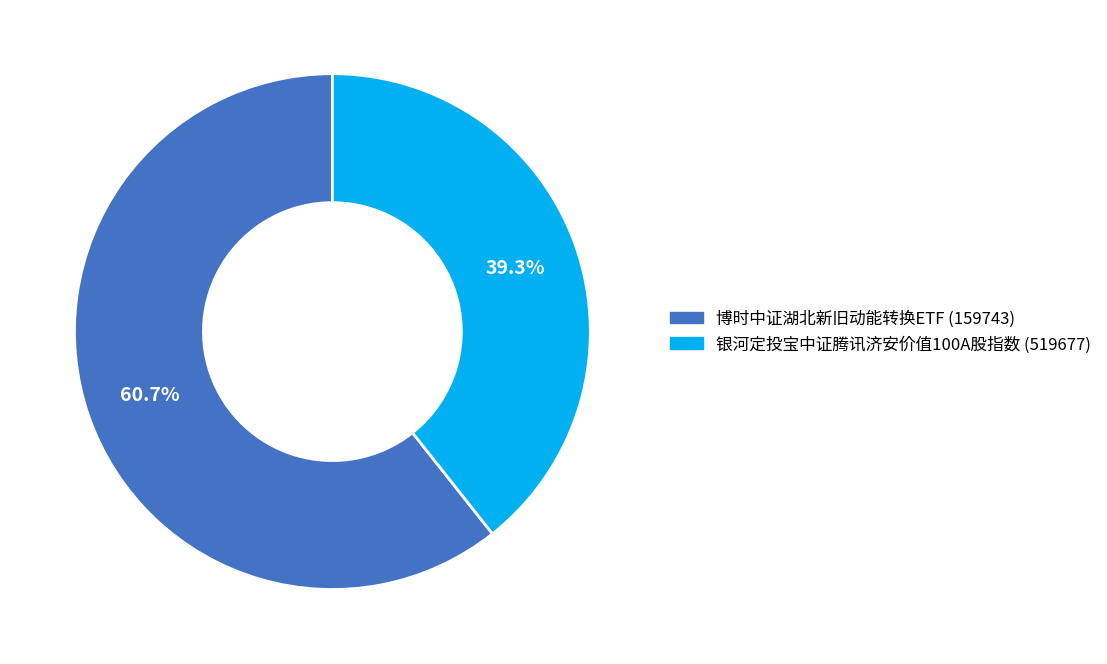

Which slice represents more than half of the pie?

博时中证湖北新旧动能转换ETF (159743)